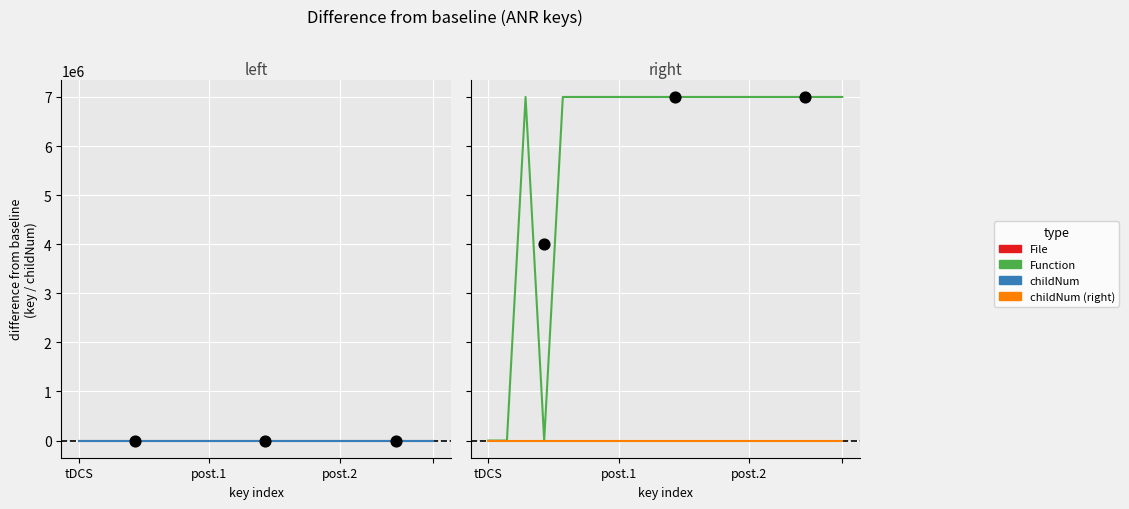

Which series has the widest spread of Y values?

Function (functionId)